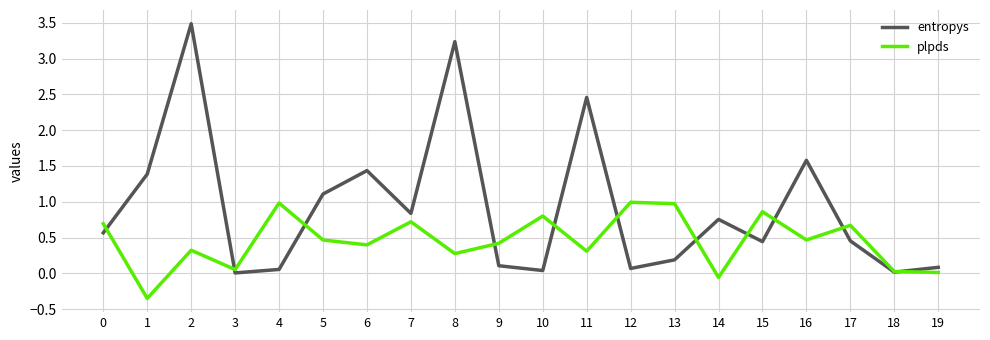

What is the total value across all series at 11?

2.8